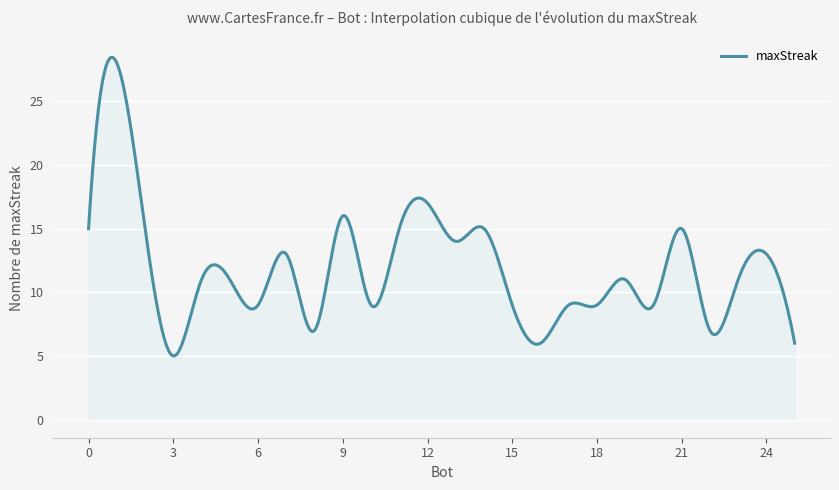

What is the greatest value displayed?

28.5